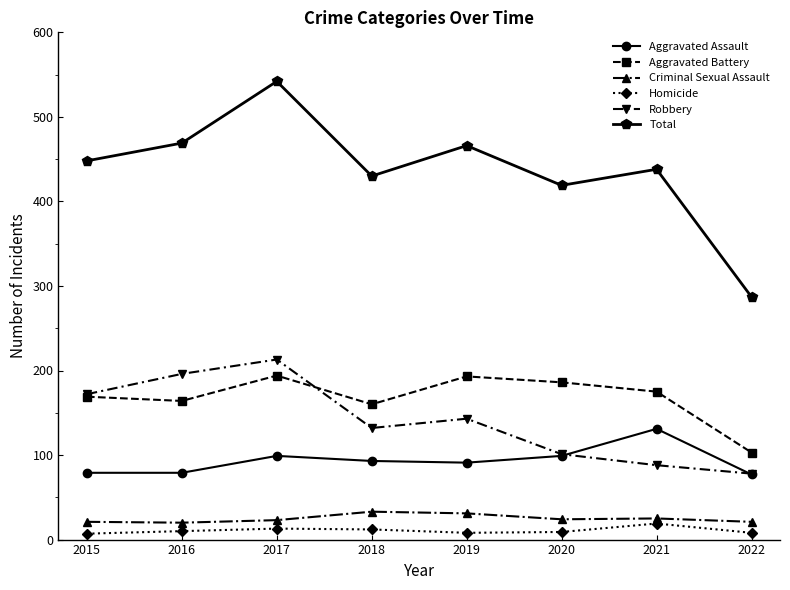

What is the average value of the Homicide series?

11